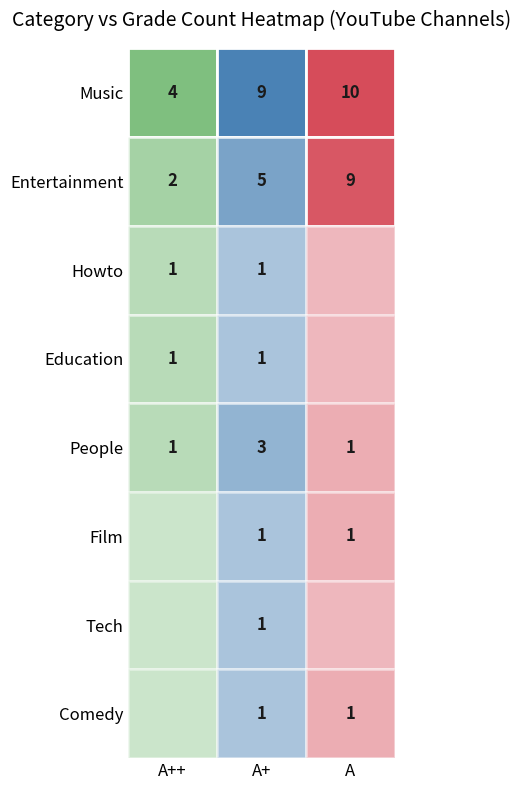

Which series has the largest range (max minus min)?

Entertainment